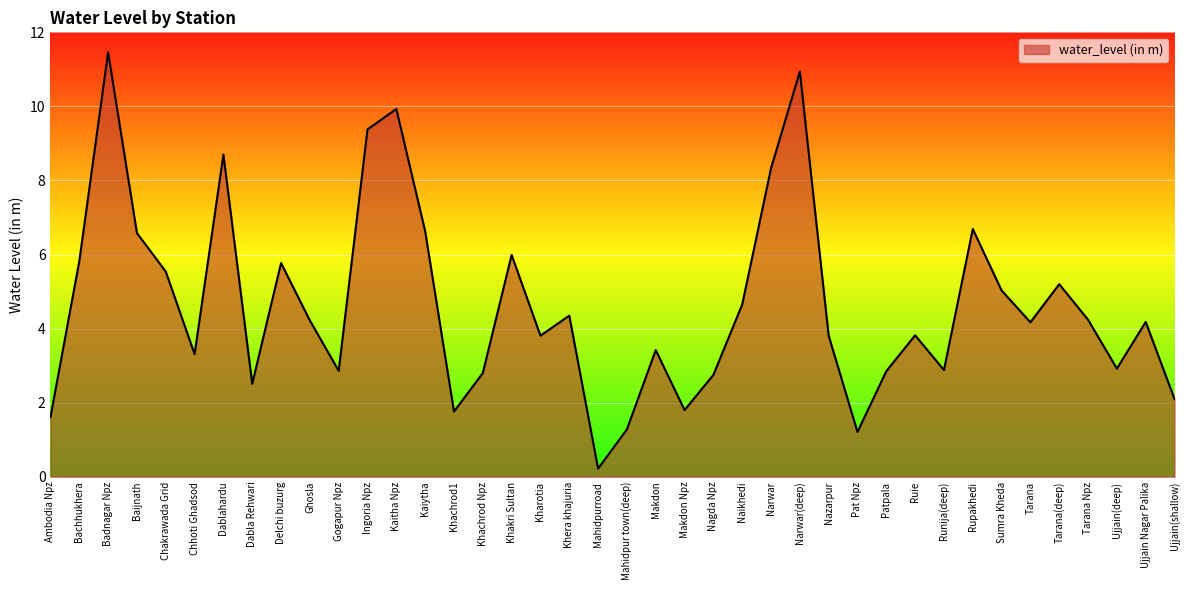

What is the difference between the values at Narwar and Ghosla?

4.1